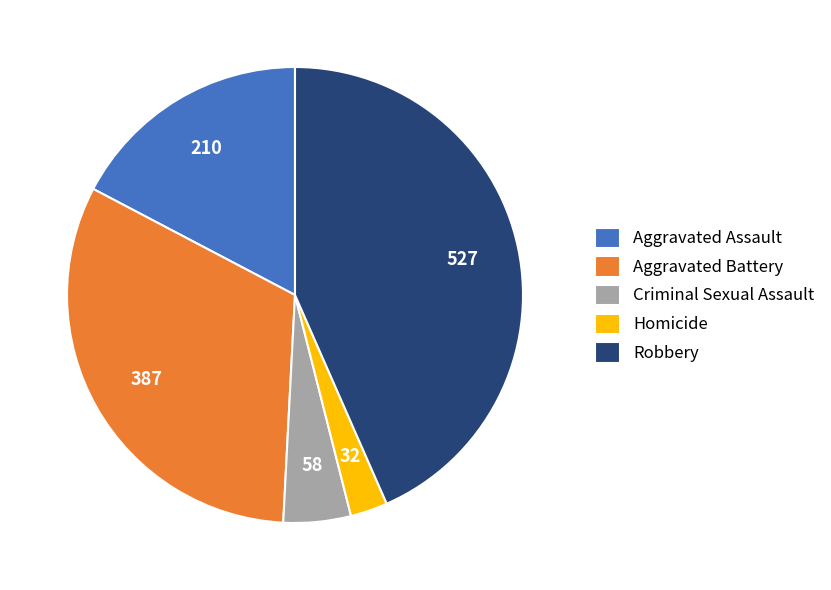

Is it true that Aggravated Assault is 26% of the pie?

False